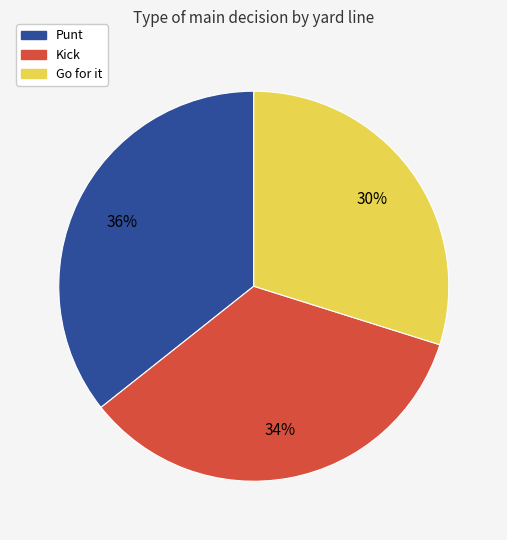

How many slices are in this pie chart?

3